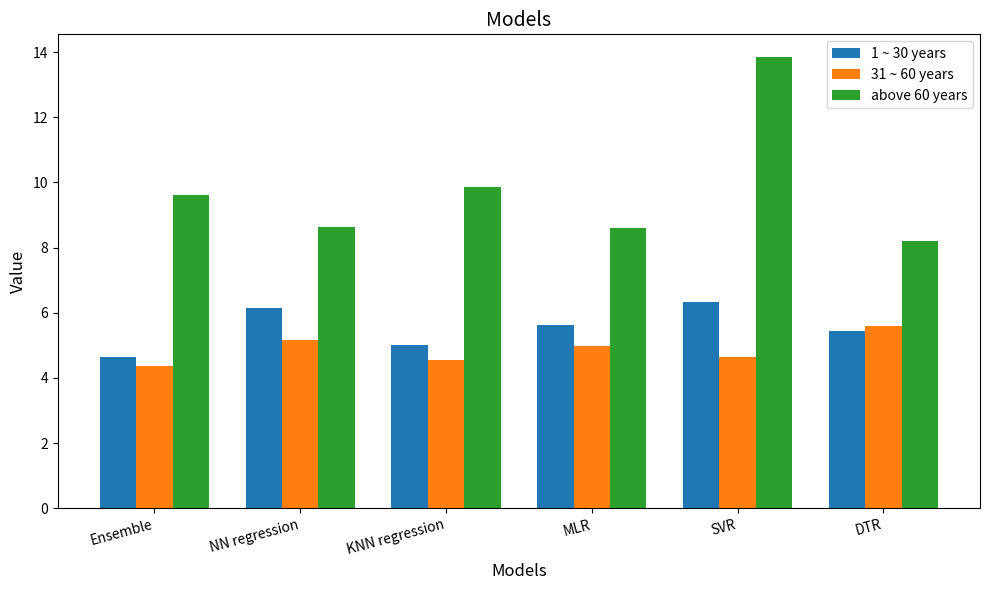

What is the label of the 2nd bar from the right?

SVR